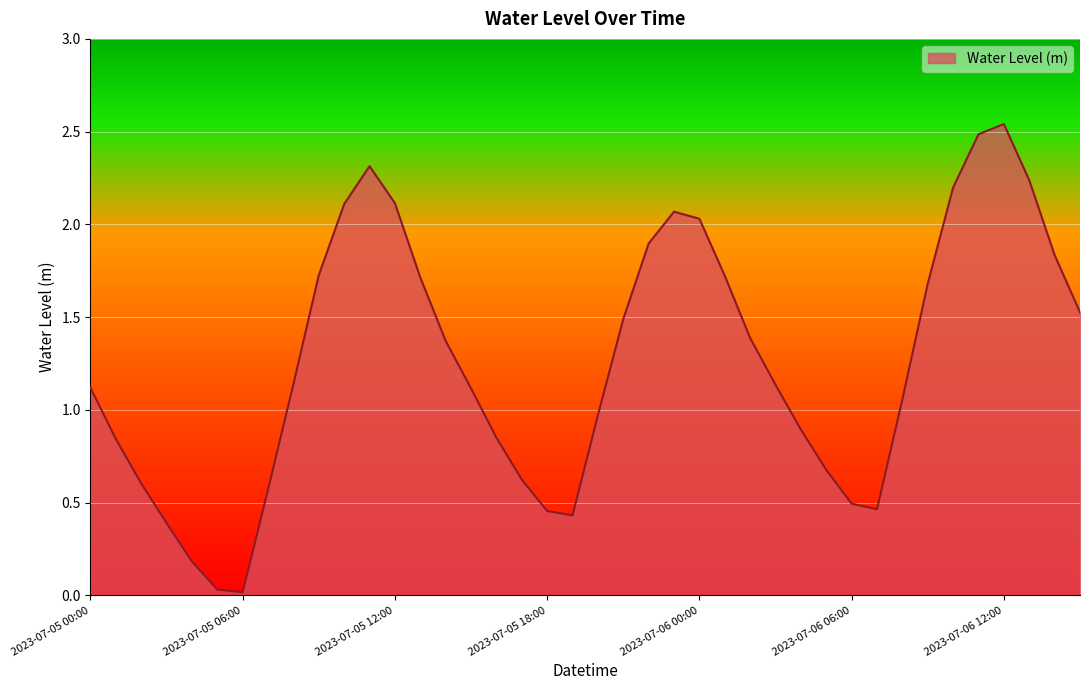

True or false: there are more than 0 points higher than both neighbors.

True